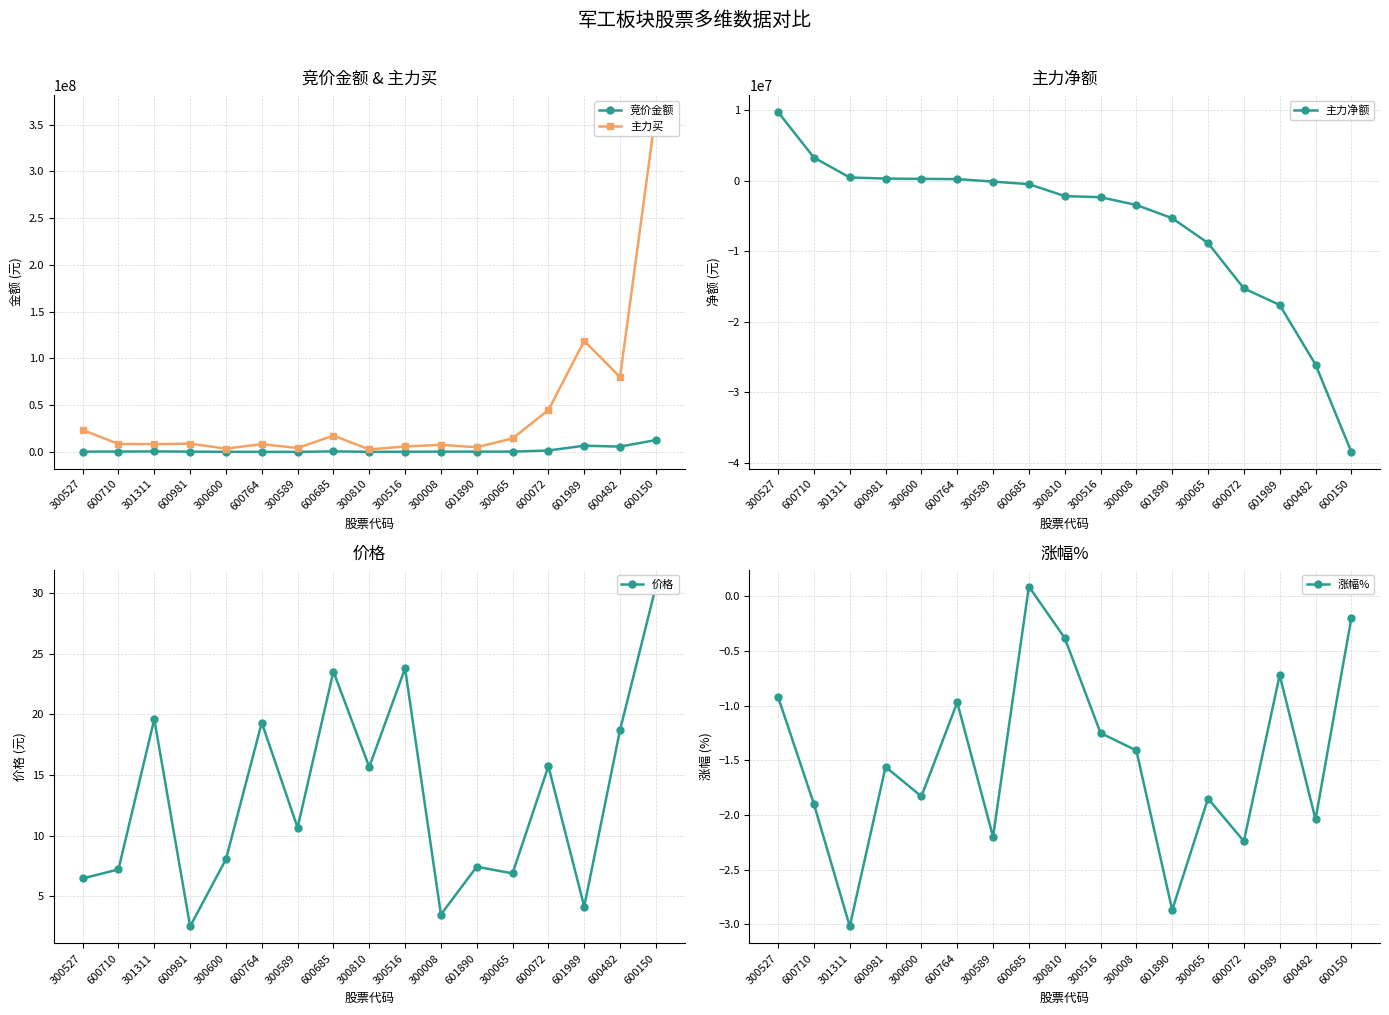

In 价格, how many points are lower than both neighbors (excluding endpoints)?

6